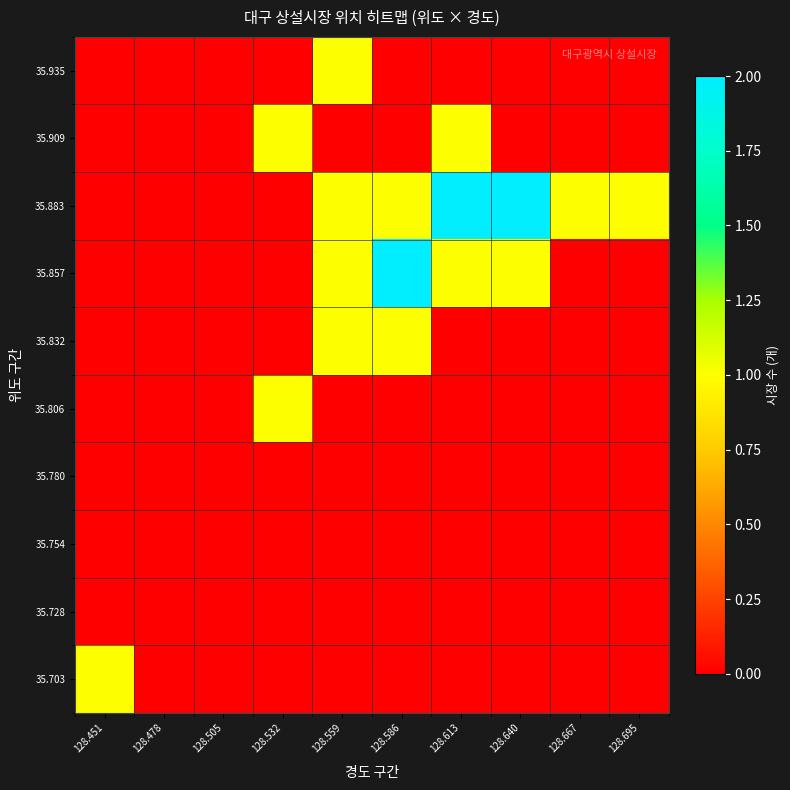

Reading right to left, list all the values displayed in this chart.

35.703: 128.695=0	128.667=0	128.640=0	128.613=0	128.586=0	128.559=0	128.532=0	128.505=0	128.478=0	128.451=1
35.728: 128.695=0	128.667=0	128.640=0	128.613=0	128.586=0	128.559=0	128.532=0	128.505=0	128.478=0	128.451=0
35.754: 128.695=0	128.667=0	128.640=0	128.613=0	128.586=0	128.559=0	128.532=0	128.505=0	128.478=0	128.451=0
35.780: 128.695=0	128.667=0	128.640=0	128.613=0	128.586=0	128.559=0	128.532=0	128.505=0	128.478=0	128.451=0
35.806: 128.695=0	128.667=0	128.640=0	128.613=0	128.586=0	128.559=0	128.532=1	128.505=0	128.478=0	128.451=0
35.832: 128.695=0	128.667=0	128.640=0	128.613=0	128.586=1	128.559=1	128.532=0	128.505=0	128.478=0	128.451=0
35.857: 128.695=0	128.667=0	128.640=1	128.613=1	128.586=2	128.559=1	128.532=0	128.505=0	128.478=0	128.451=0
35.883: 128.695=1	128.667=1	128.640=2	128.613=2	128.586=1	128.559=1	128.532=0	128.505=0	128.478=0	128.451=0
35.909: 128.695=0	128.667=0	128.640=0	128.613=1	128.586=0	128.559=0	128.532=1	128.505=0	128.478=0	128.451=0
35.935: 128.695=0	128.667=0	128.640=0	128.613=0	128.586=0	128.559=1	128.532=0	128.505=0	128.478=0	128.451=0